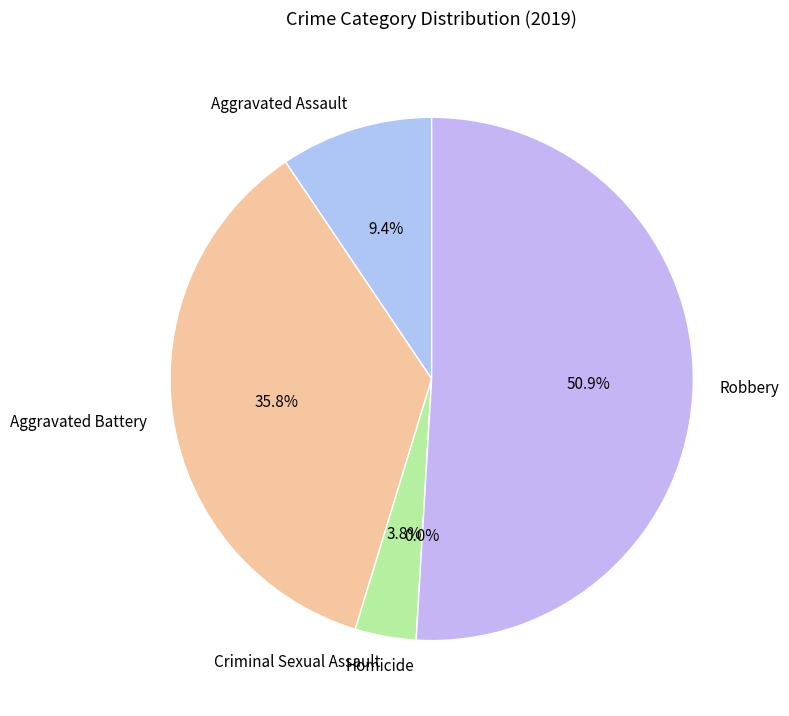

Which slice represents more than half of the pie?

Robbery